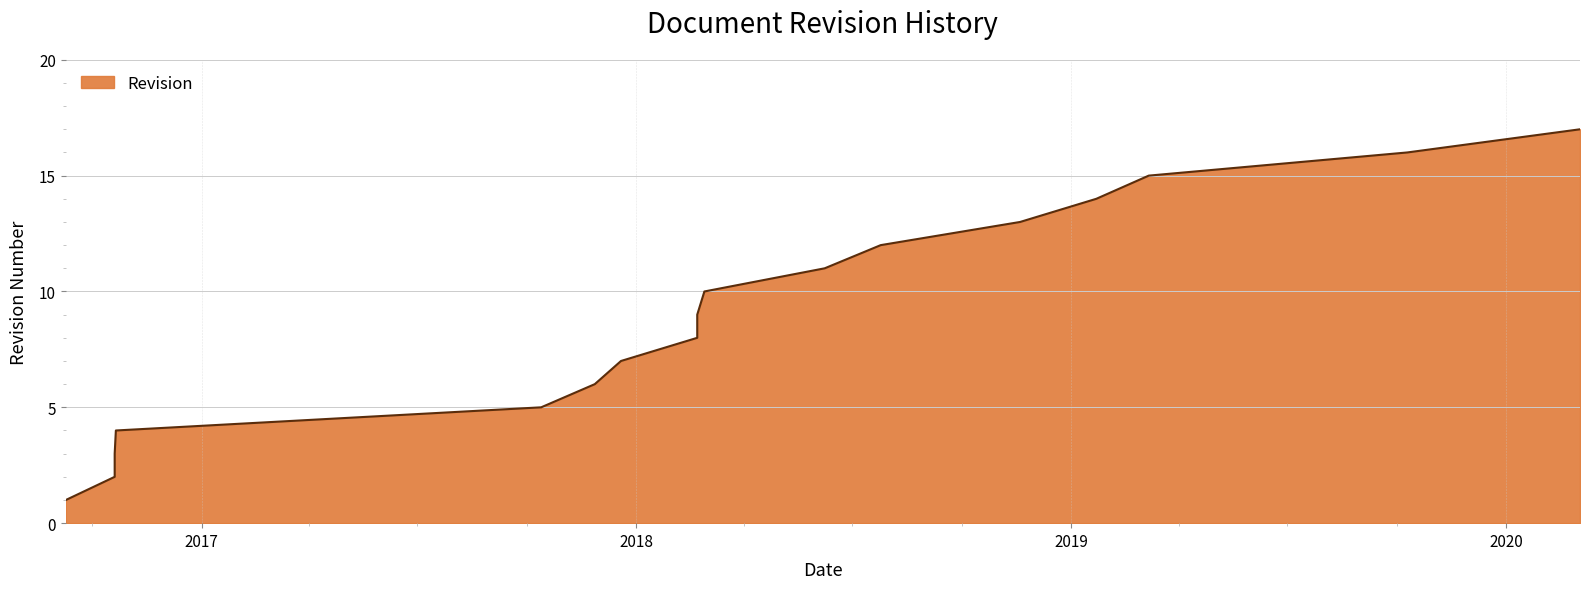

Is it true that the value at 2018-02-21 is 8?

True